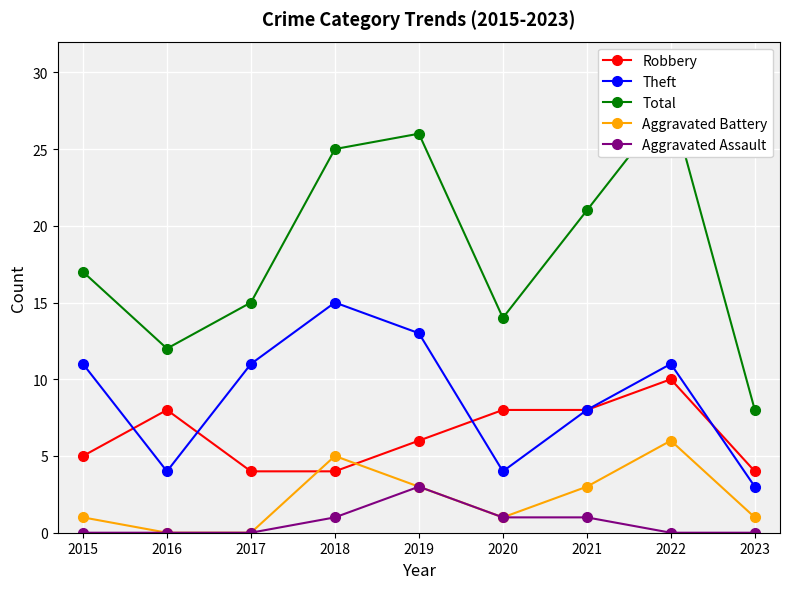

True or false: Aggravated Assault and Theft cross at least once.

False